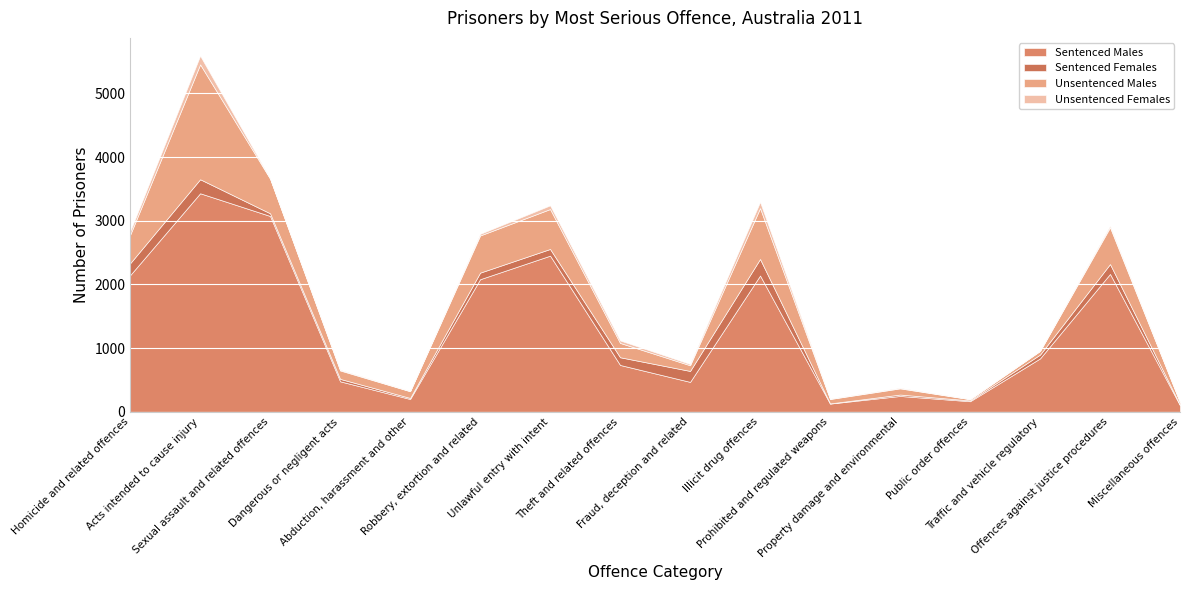

True or false: Sentenced Males has a value of 2082 at Robbery, extortion and related.

True